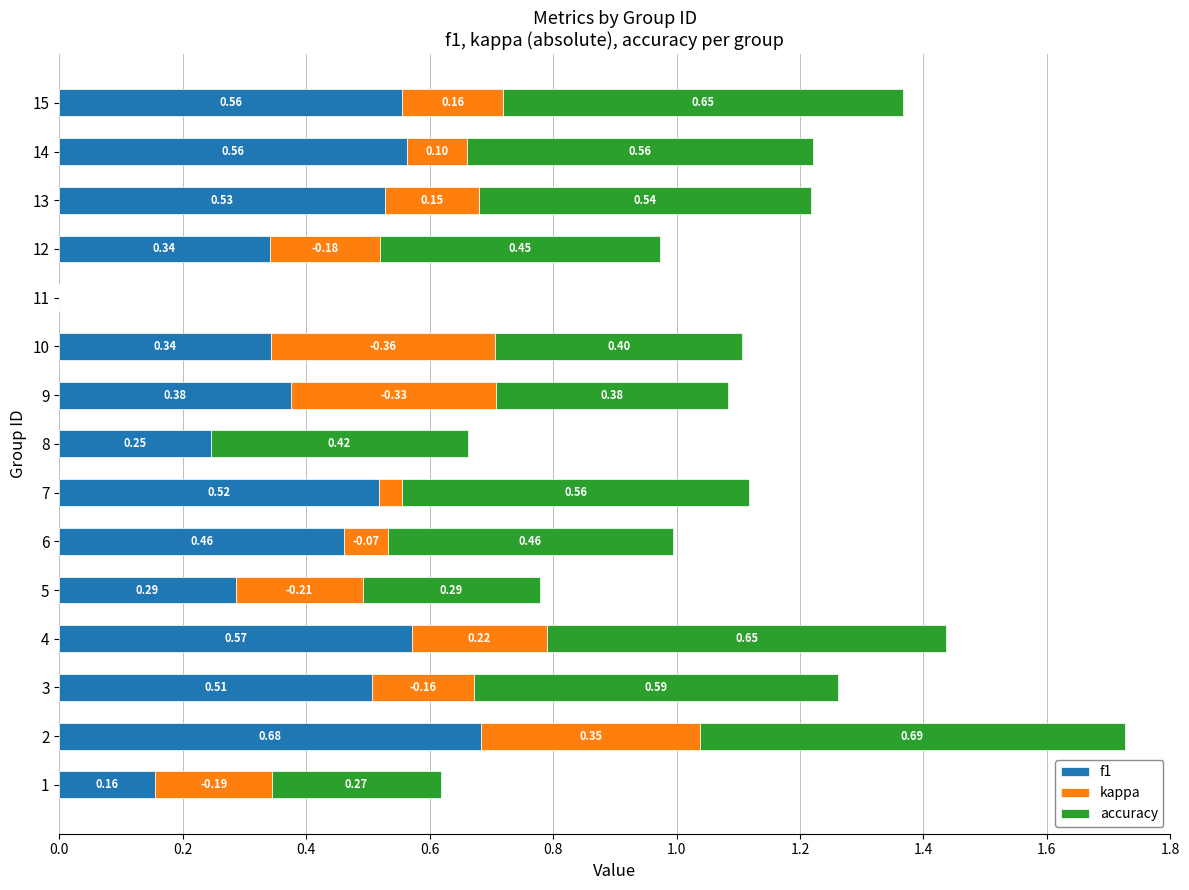

What is the total value across all series at 10?

1.1